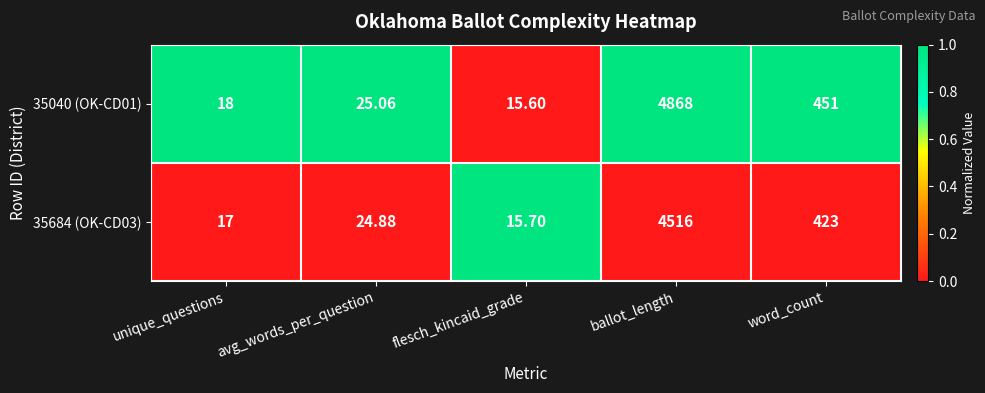

What is the maximum value shown in the chart?

4868.0